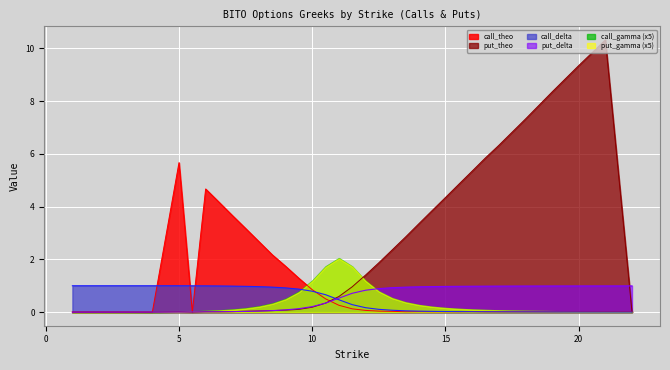

How many lines are shown in the chart?

6